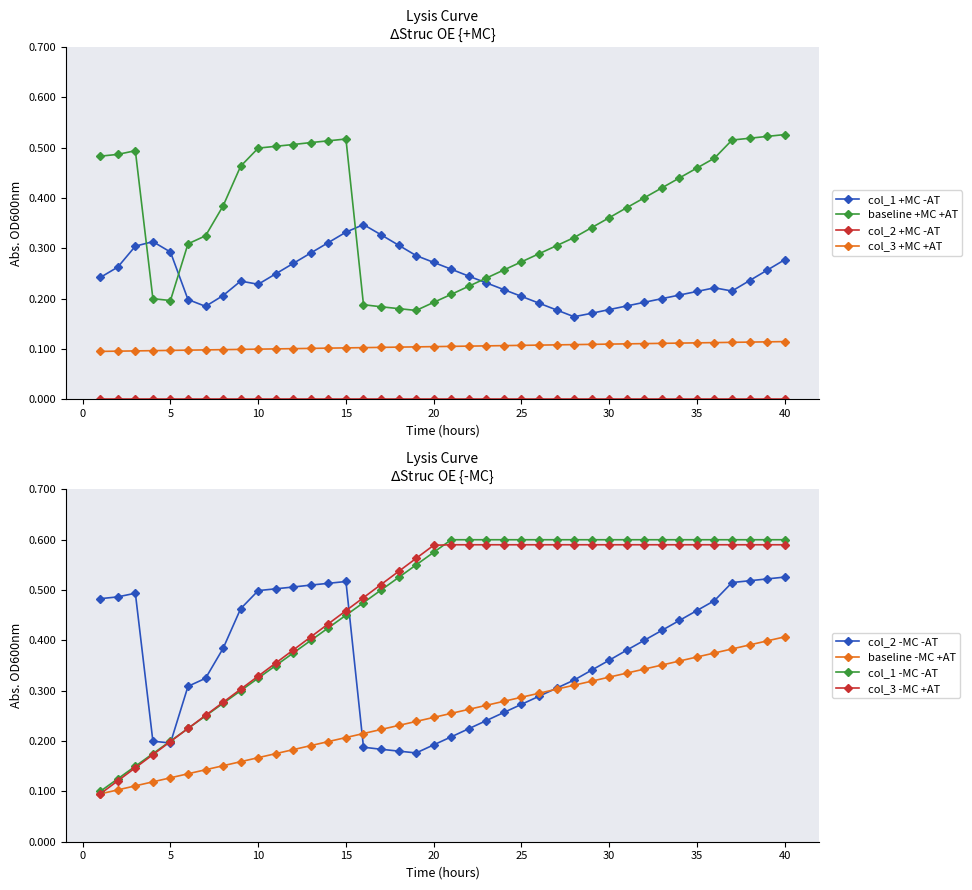

What is the average value of the col_1 series?

0.2